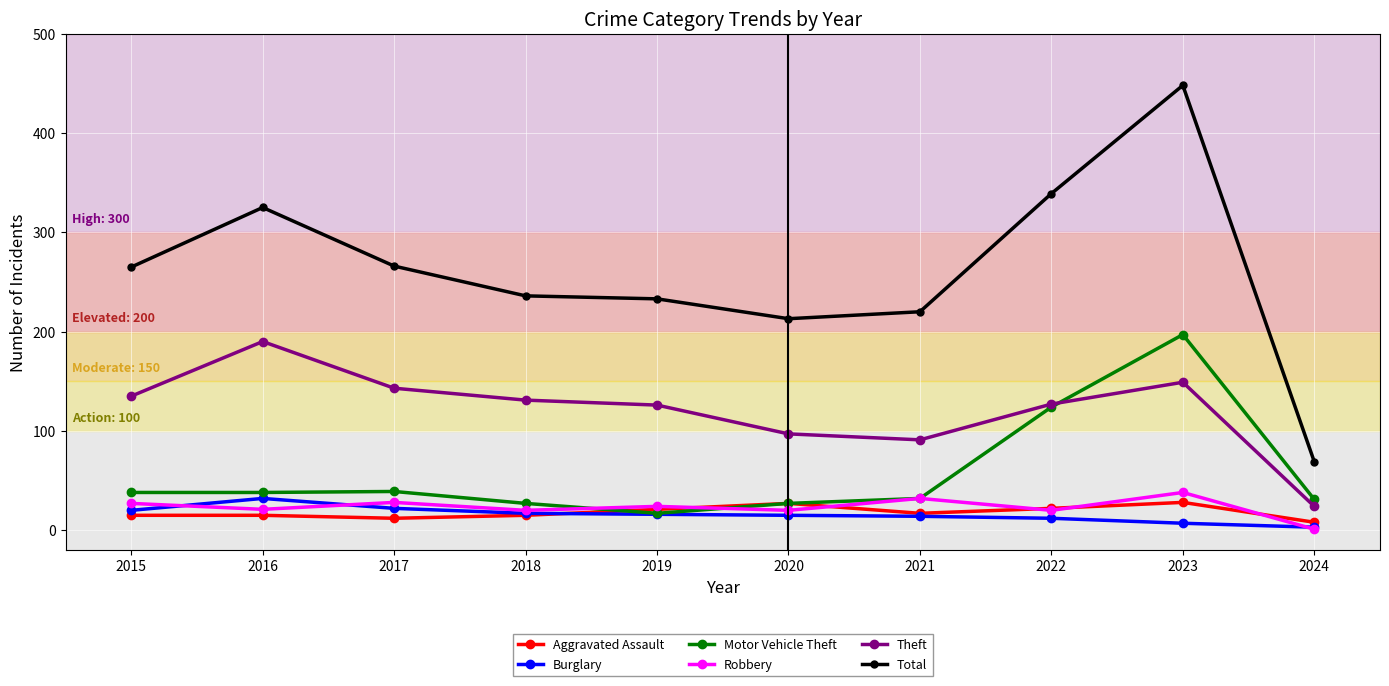

Read the Theft value at 2016.

190